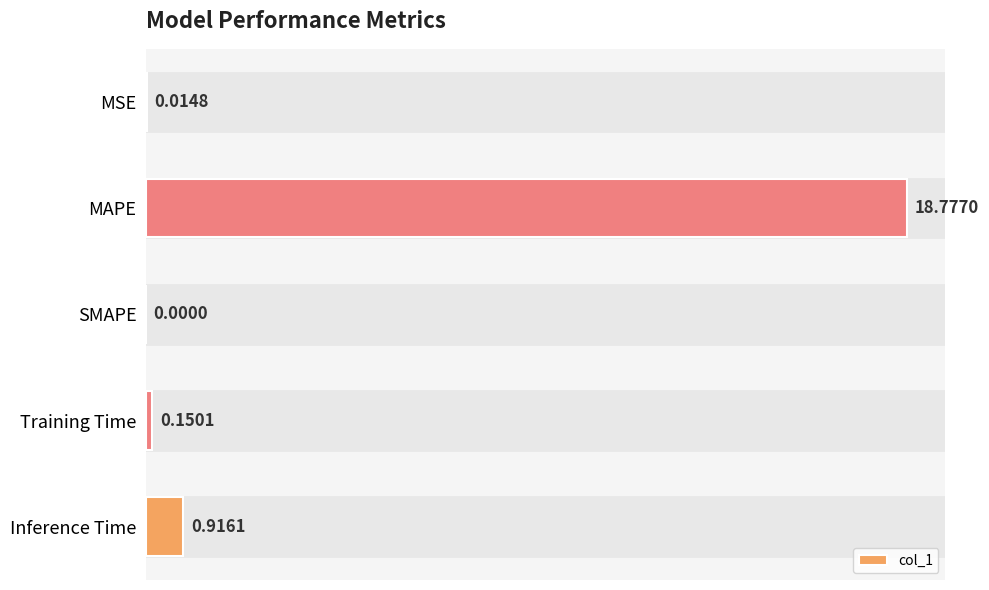

Are the bars grouped side by side (vs. stacked)?

No